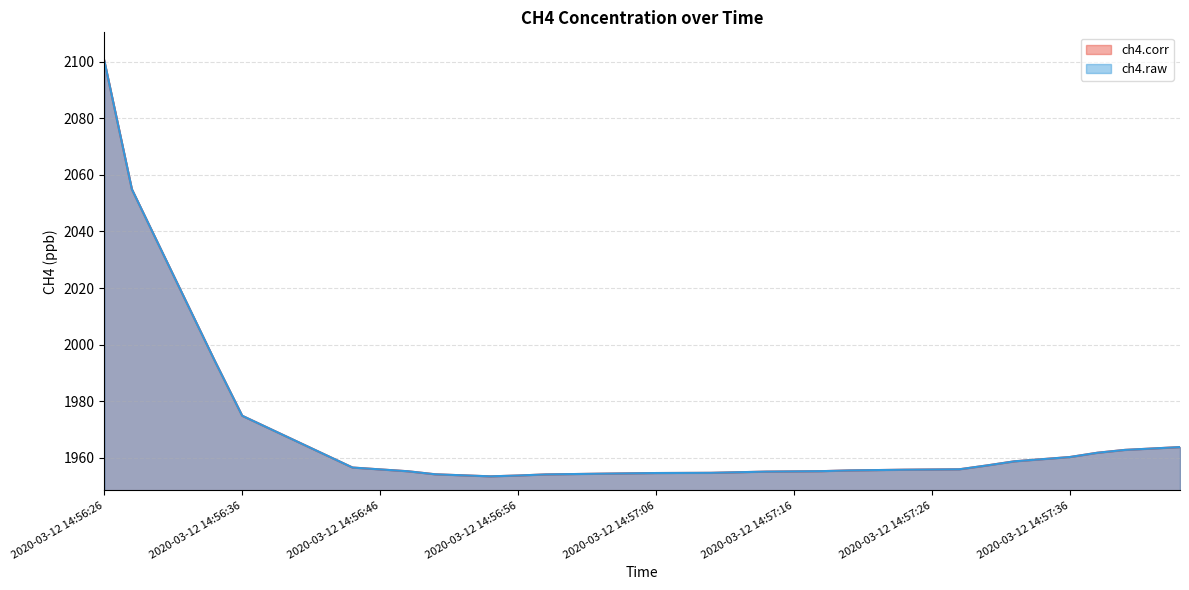

True or false: ch4.corr and ch4.raw intersect in this chart.

False